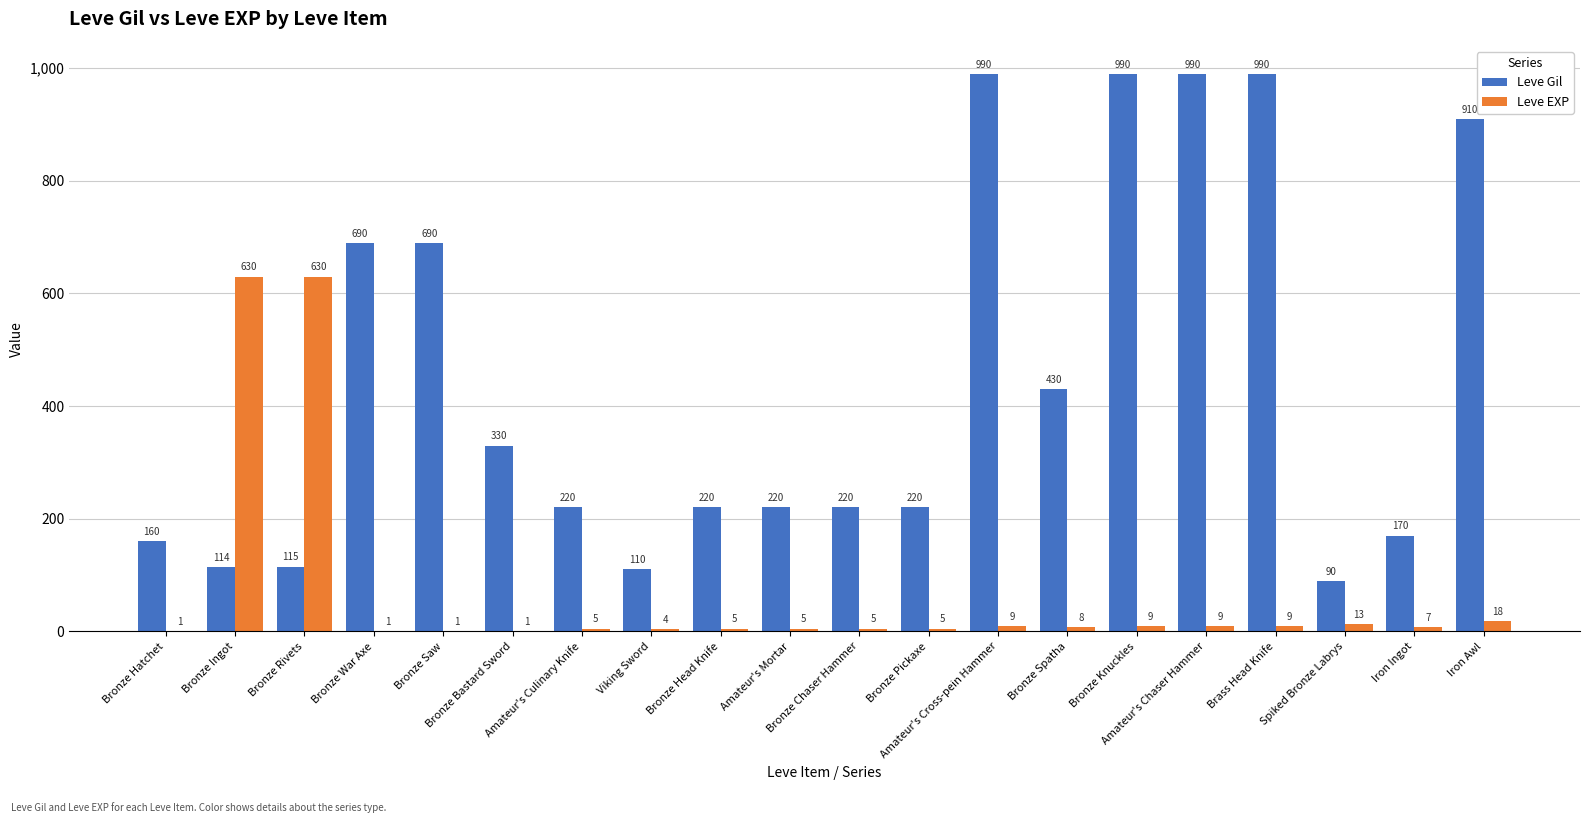

What is the average value of the Leve Gil series?

443